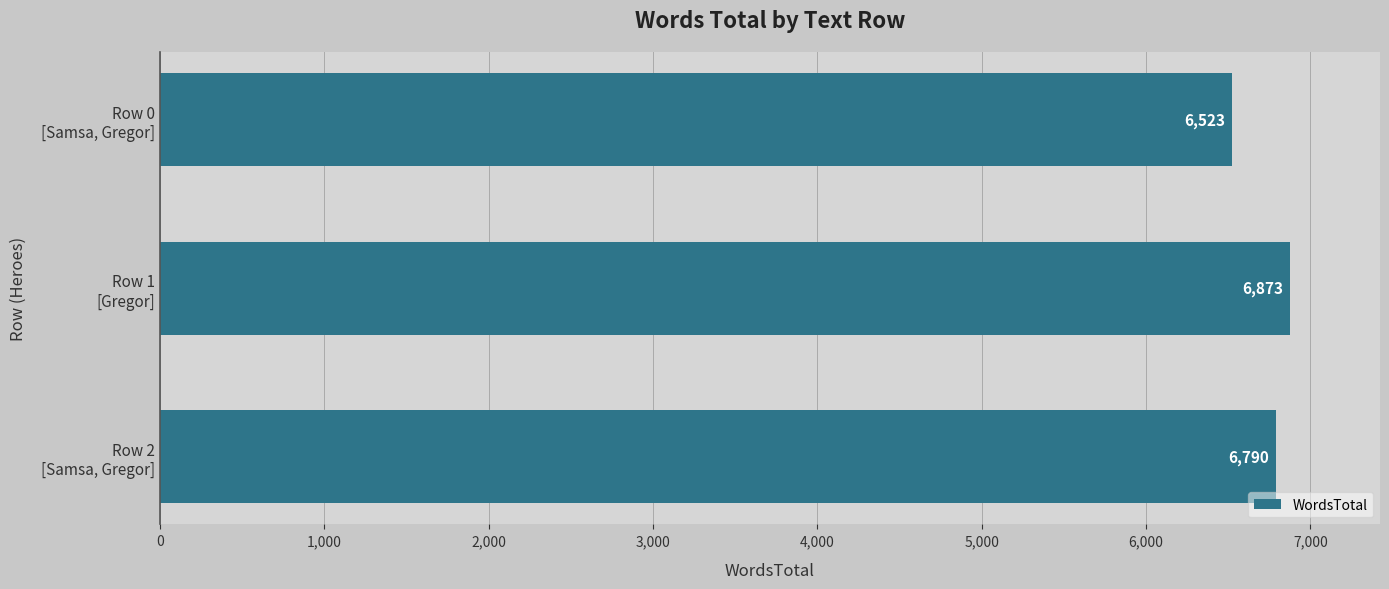

What is the value of the 2nd bar from the top?

6873